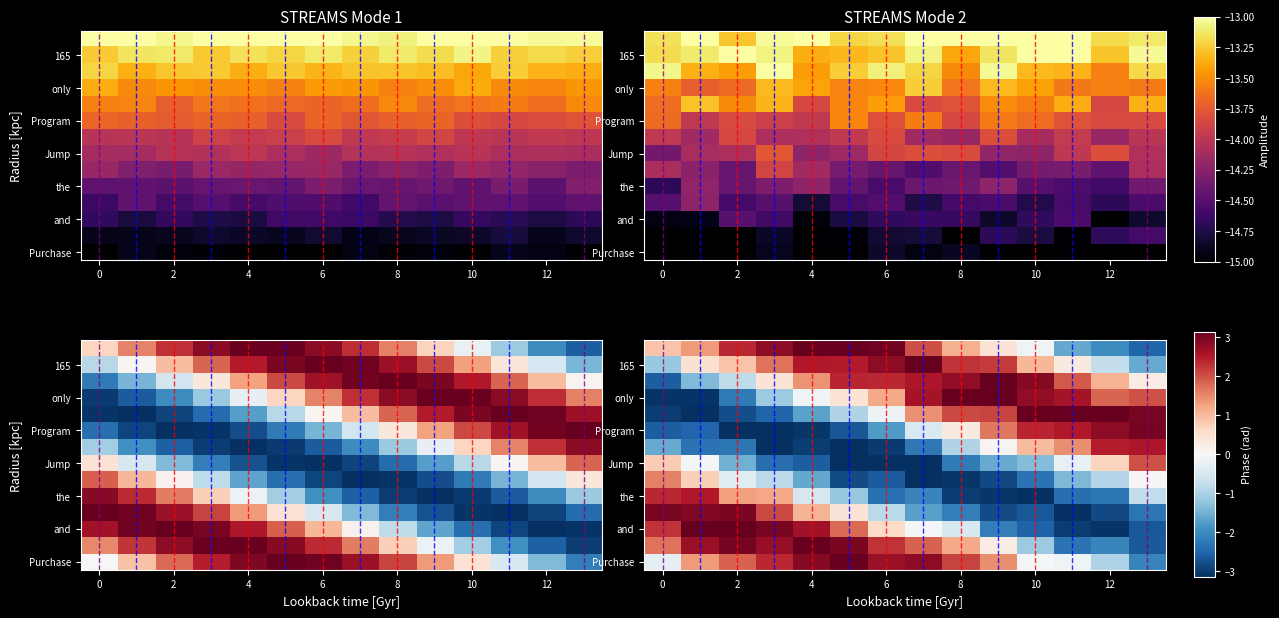

What is the greatest value displayed?

3.6